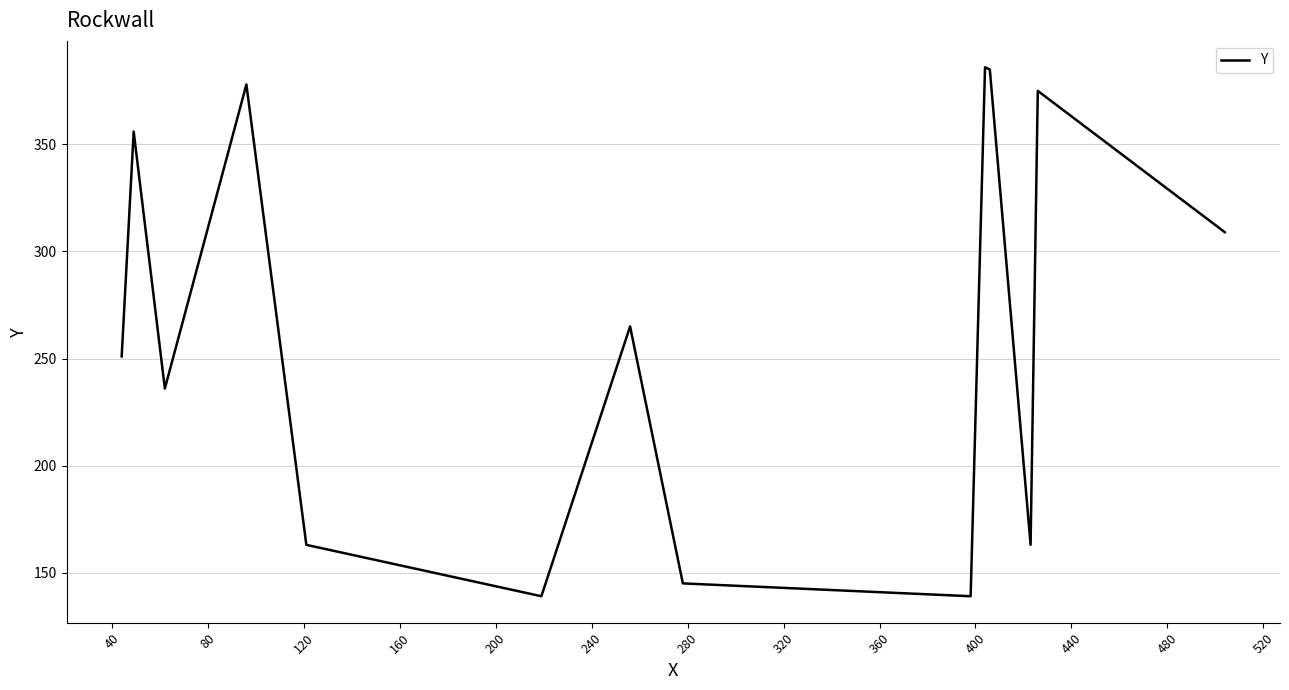

What is the sum of all values?

3690